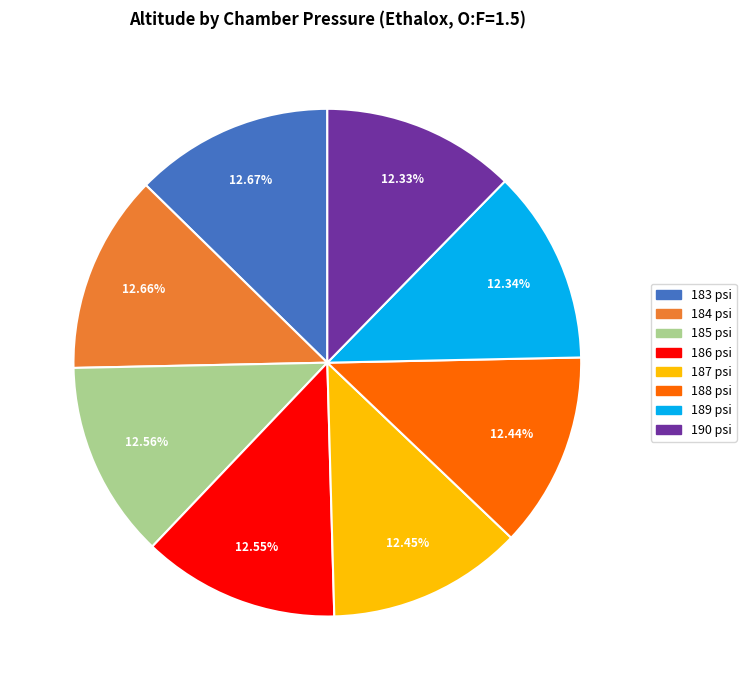

The 189 psi slice represents 12% of the pie. True or false?

True